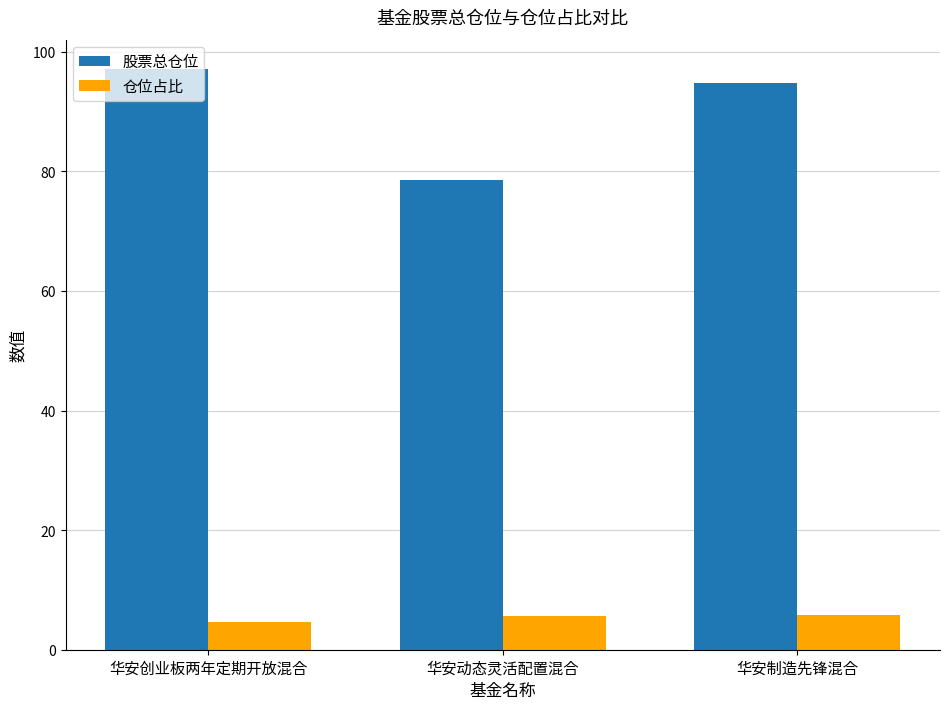

What is the total value across all series at 华安动态灵活配置混合?

84.2